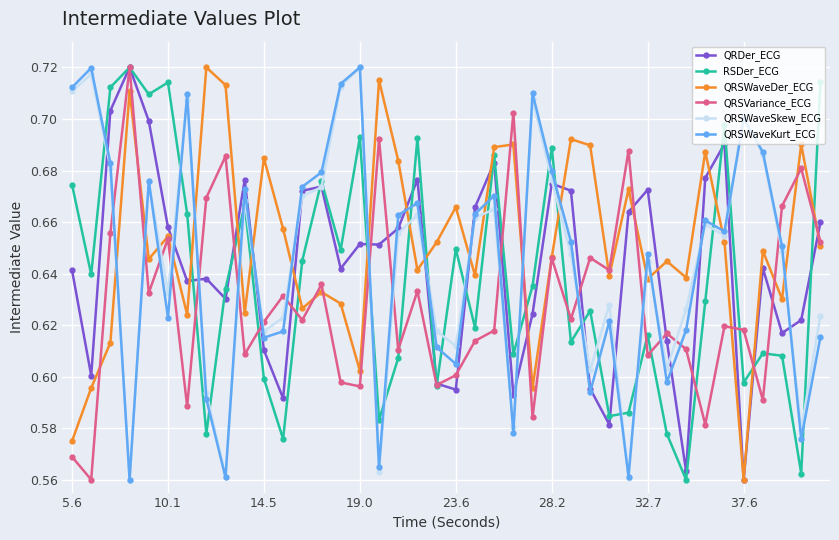

How many interior local peaks does the QRSWaveKurt_ECG series have?

12